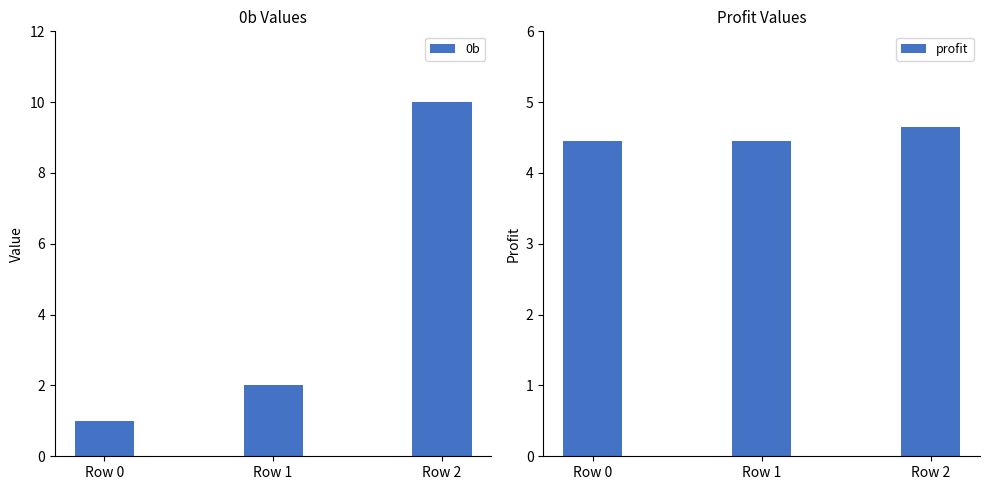

What is the difference between the maximum and minimum values in the 0b series?

9